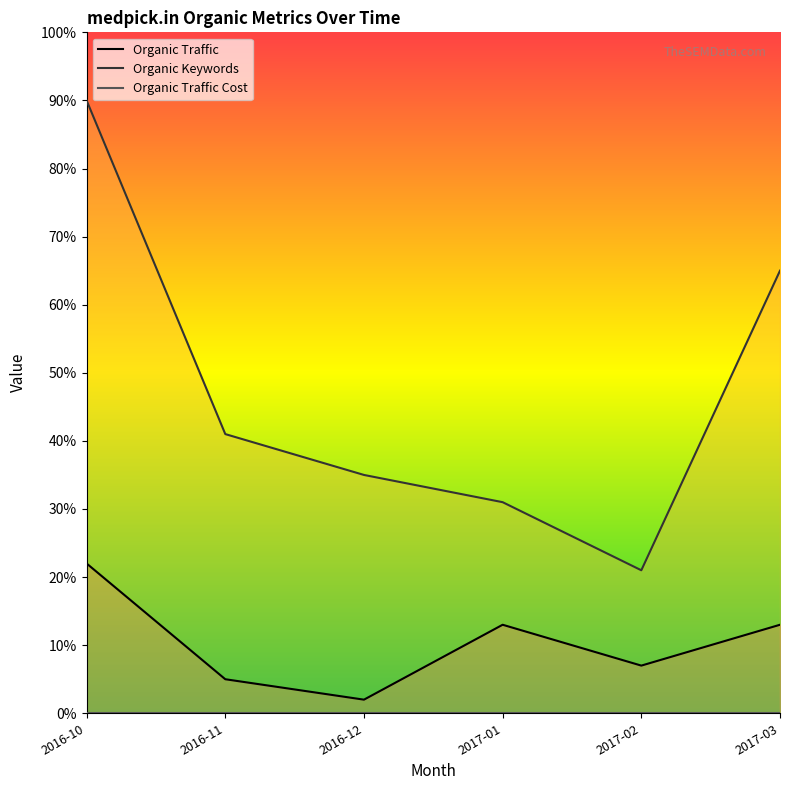

Reading left to right, extract all data points from this chart.

Organic Traffic: 2016-10=22.0	2016-11=5.0	2016-12=2.0	2017-01=13.0	2017-02=7.0	2017-03=13.0
Organic Keywords: 2016-10=90.0	2016-11=41.0	2016-12=35.0	2017-01=31.0	2017-02=21.0	2017-03=65.0